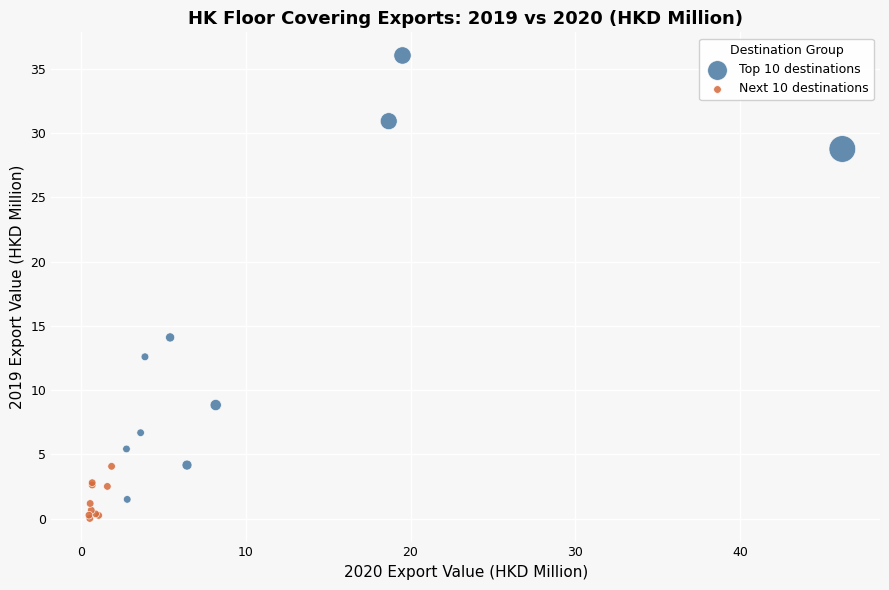

Which series has the largest Y range (max minus min)?

Top 10 destinations